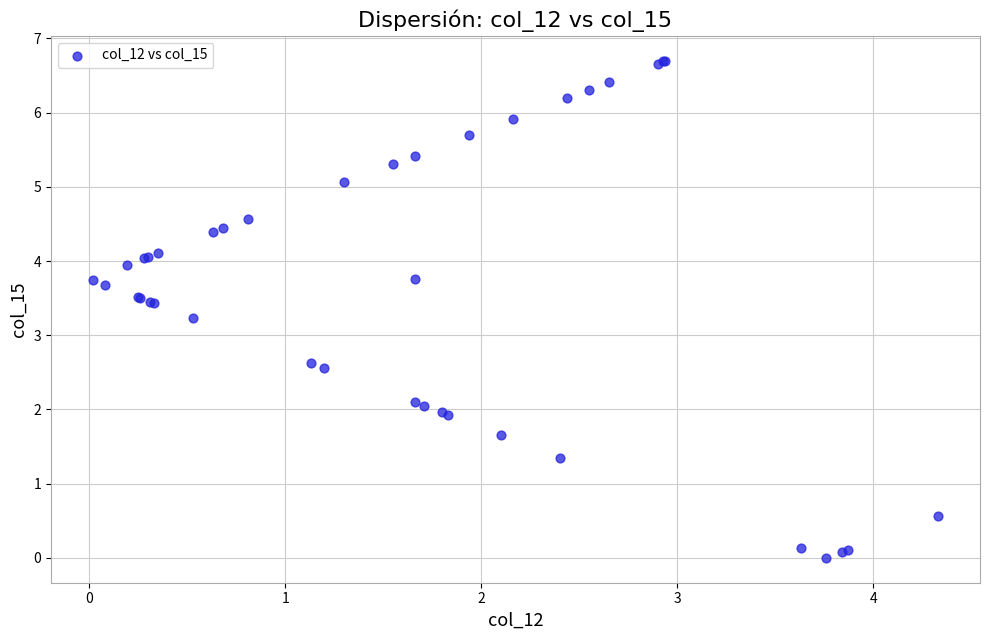

What Y value in the scatter plot is closest to 3?

3.2